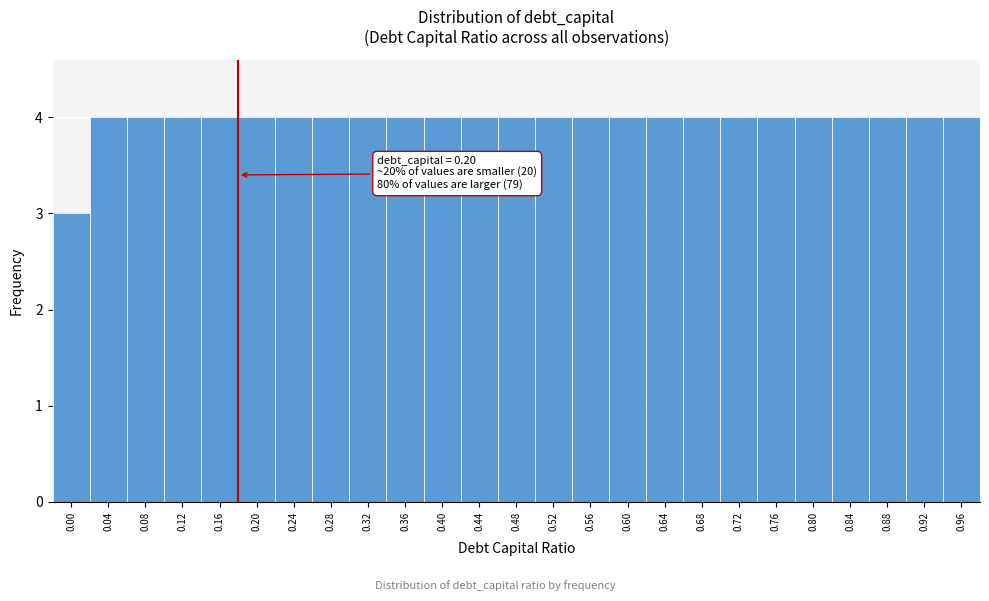

Reading left to right, what are all the values shown in this chart?

0.00=3	0.04=4	0.08=4	0.12=4	0.16=4	0.20=4	0.24=4	0.28=4	0.32=4	0.36=4	0.40=4	0.44=4	0.48=4	0.52=4	0.56=4	0.60=4	0.64=4	0.68=4	0.72=4	0.76=4	0.80=4	0.84=4	0.88=4	0.92=4	0.96=4